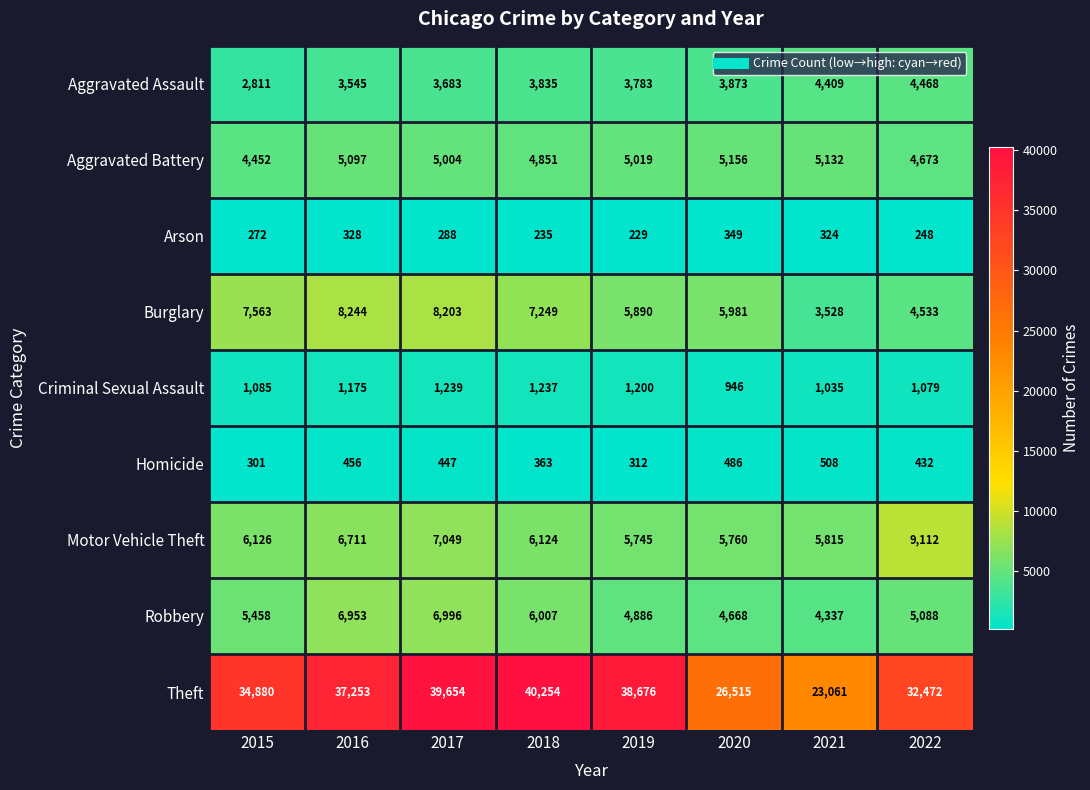

What is the total value across all series at 2019?

65740